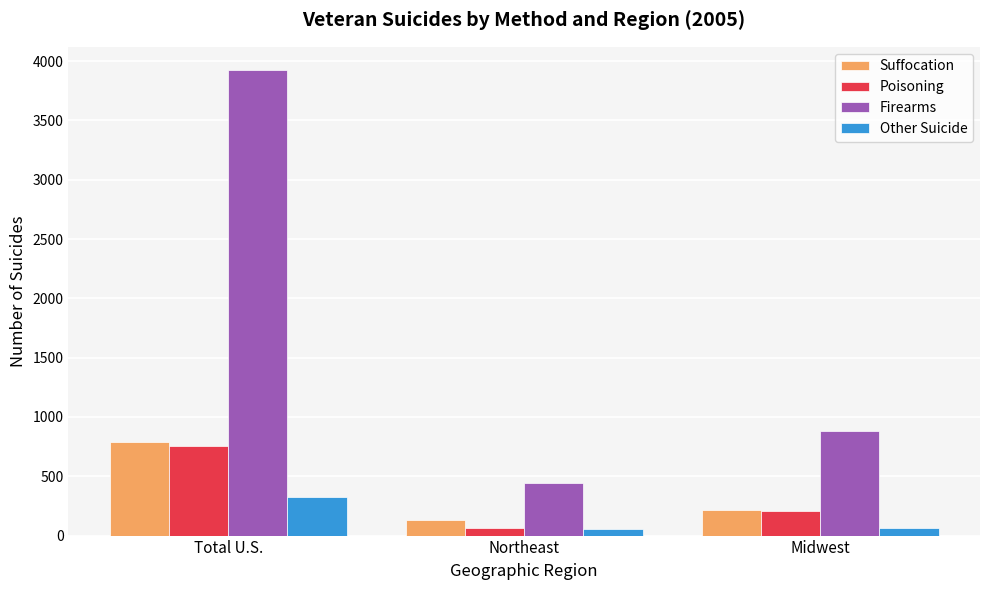

At which category is the sum across all series the highest?

Total U.S.